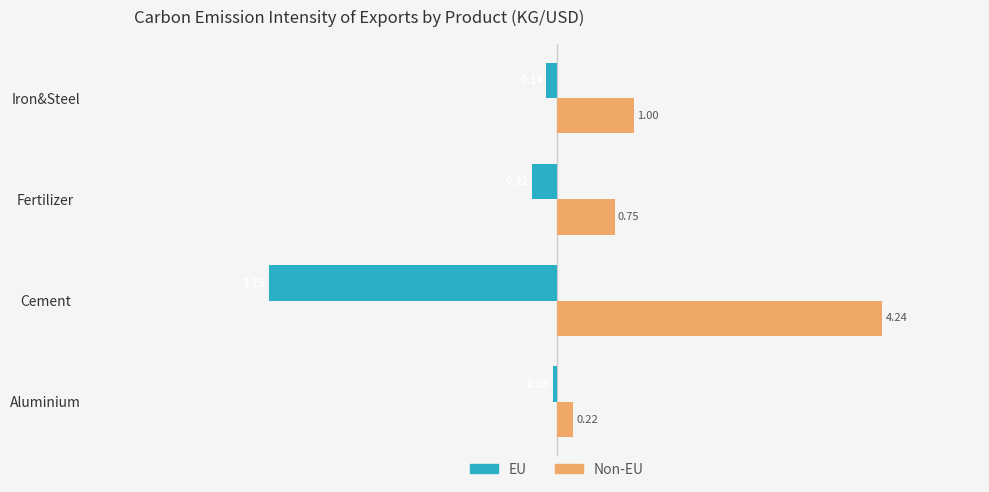

Between Fertilizer and Iron&Steel, which series saw the biggest shift?

Non-EU